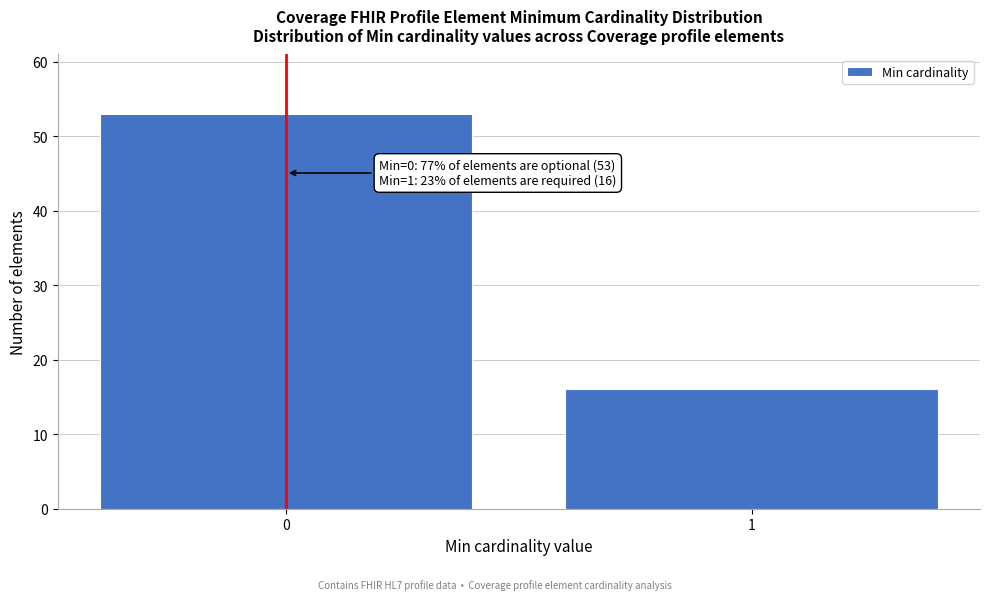

Reading left to right, extract all data points from this chart.

53	16